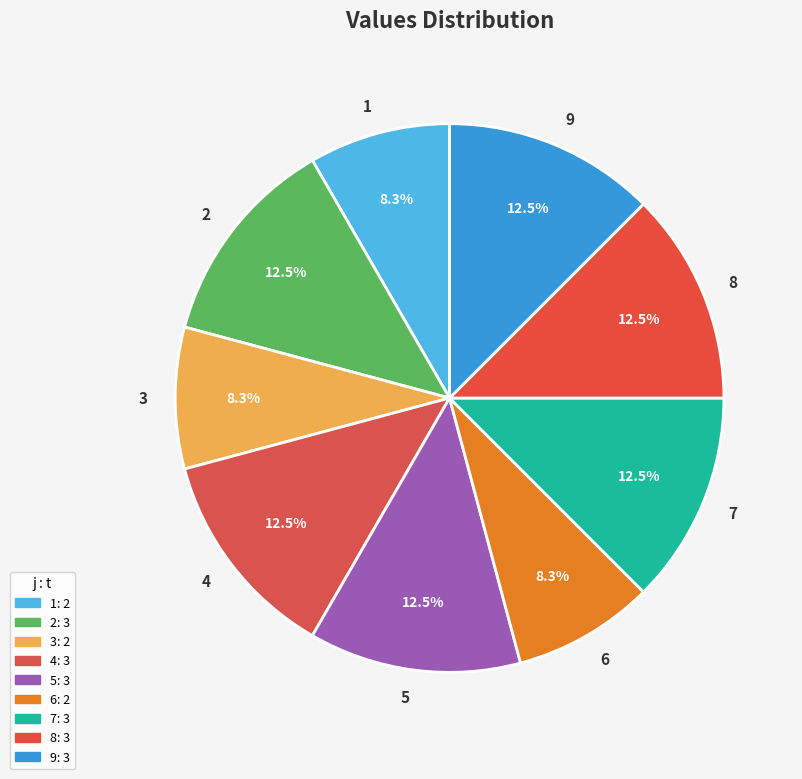

Is the sum of 4 and 6 greater than half?

No